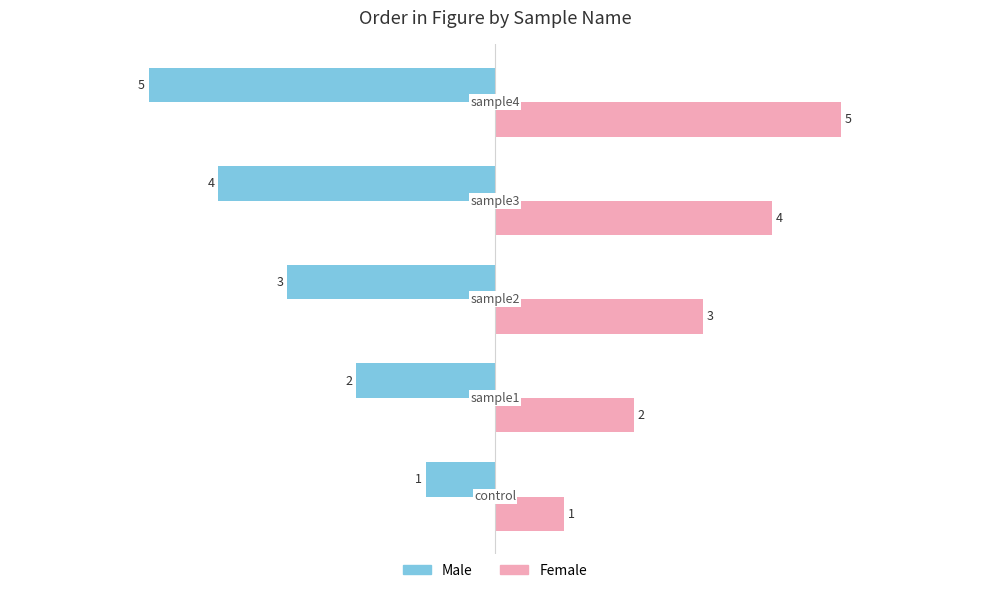

Which series has the largest total across all categories?

Female